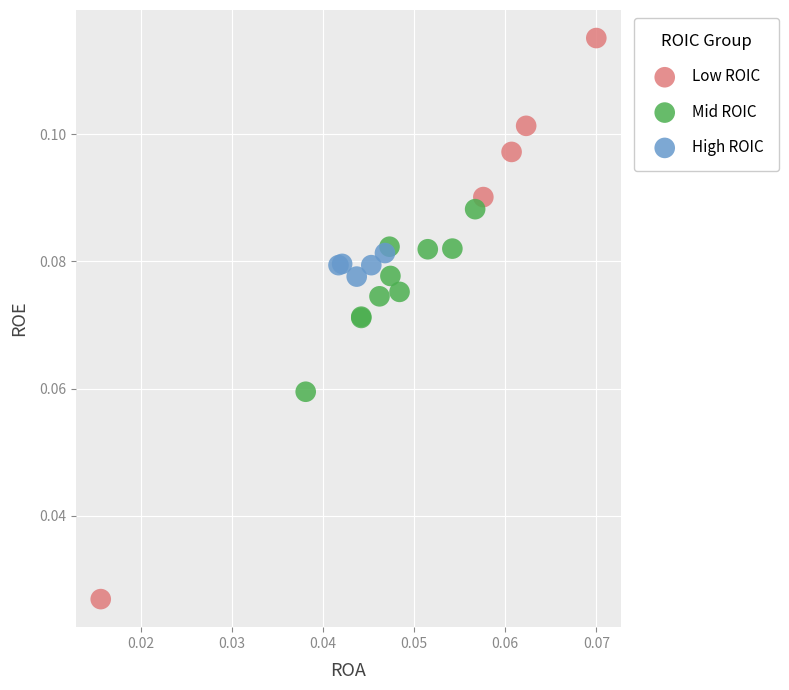

Which series has the widest spread of Y values?

Low ROIC